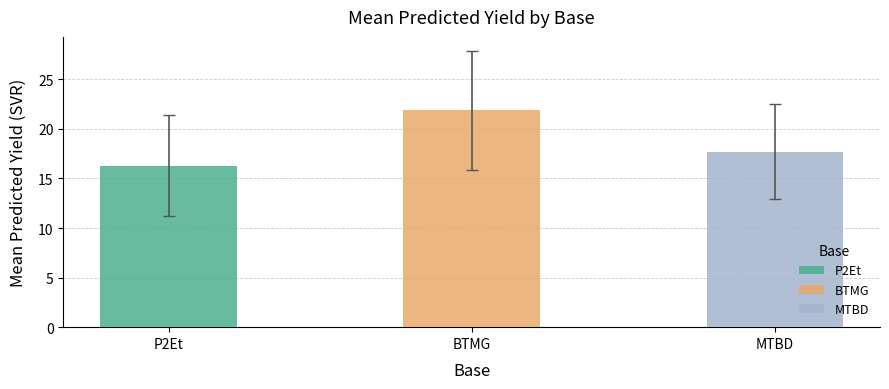

Which series changed the most between 7 and 10?

BTMG